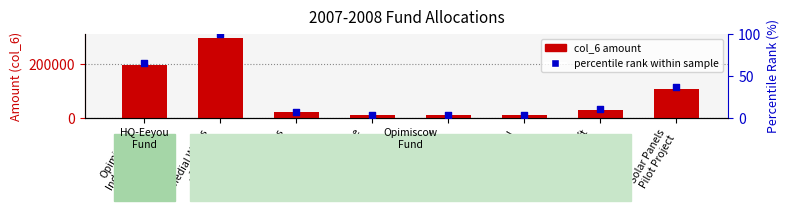

Which series has the largest total across all categories?

col_6 (amount)